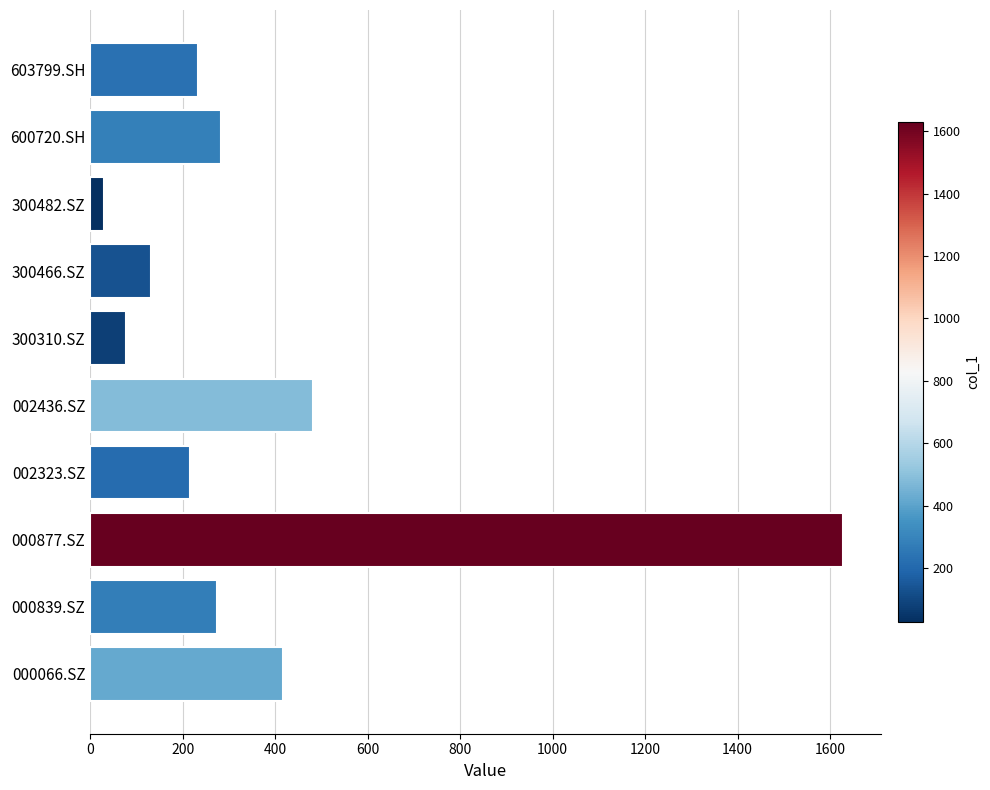

What is the sum of all values?

3770.6